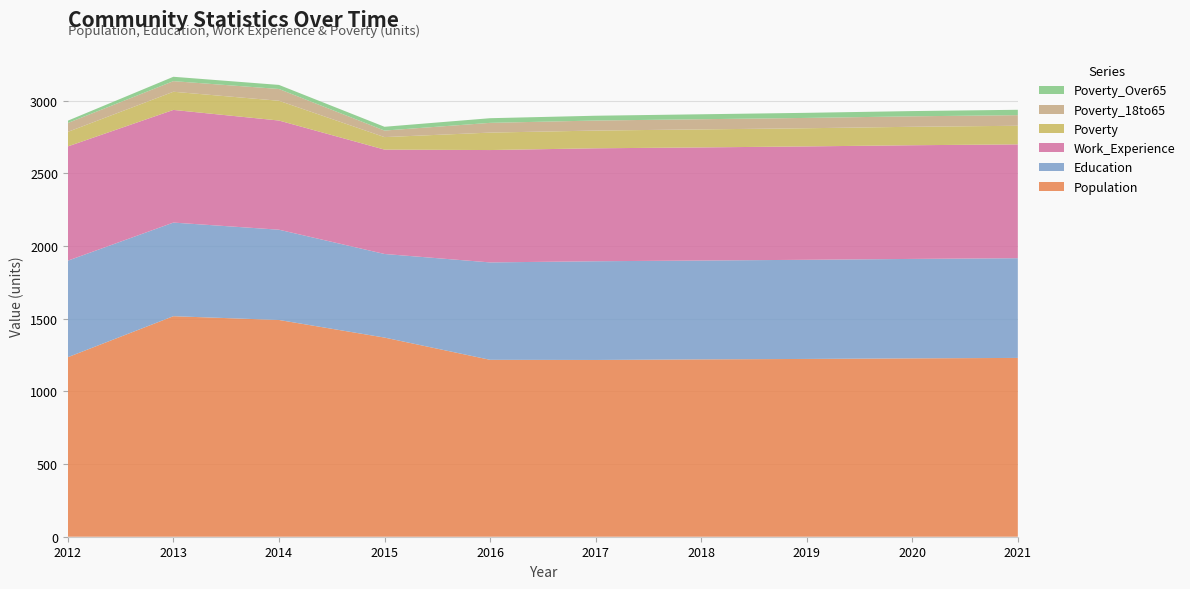

Reading left to right, transcribe all the data shown in this chart.

Population: 1235	1517	1491	1370	1217	1216	1220	1223	1227	1230
Education: 664	644	621	575	670	679	680	682	684	686
Work_Experience: 786	775	751	718	773	777	778	780	782	783
Poverty: 100	125	136	86	120	122	124	125	127	128
Poverty_18to65: 61	73	81	45	67	69	70	71	72	73
Poverty_Over65: 16	30	28	26	32	33	34	35	36	37